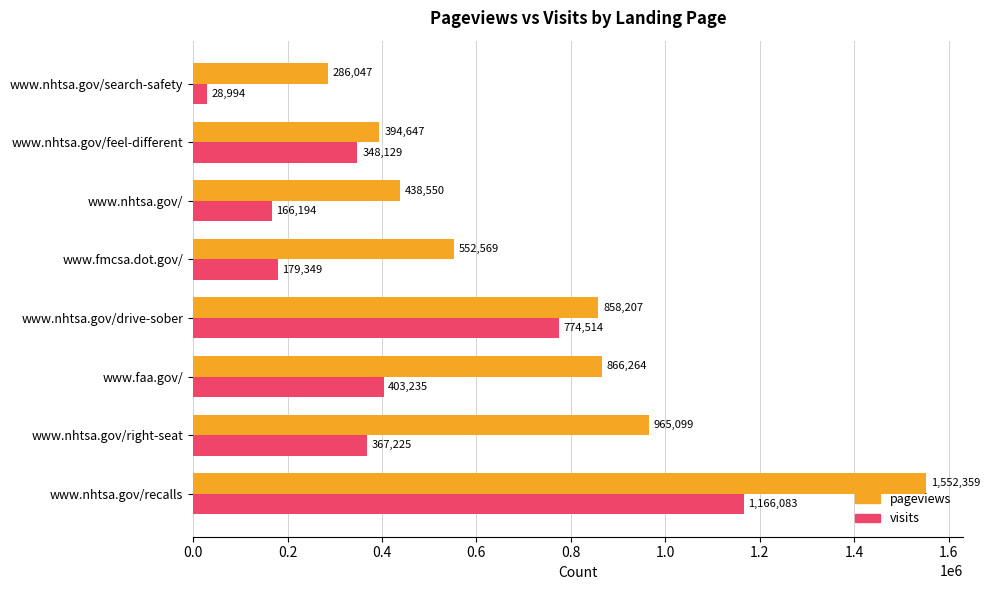

At how many categories does at least one series exceed 114185?

8